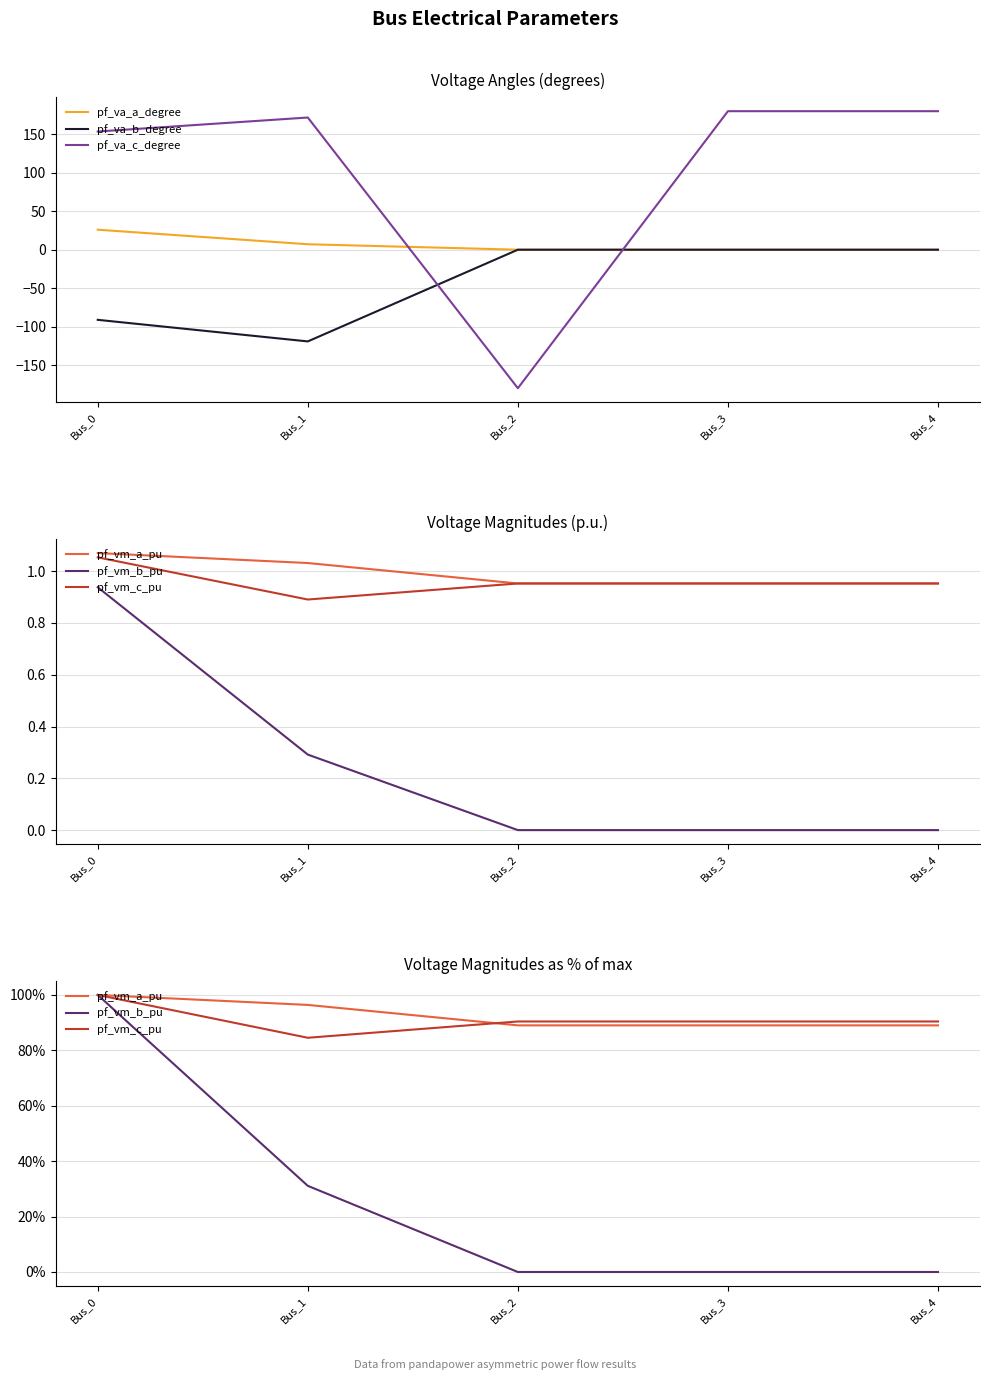

Which series has the largest total across all categories?

pf_va_c_degree